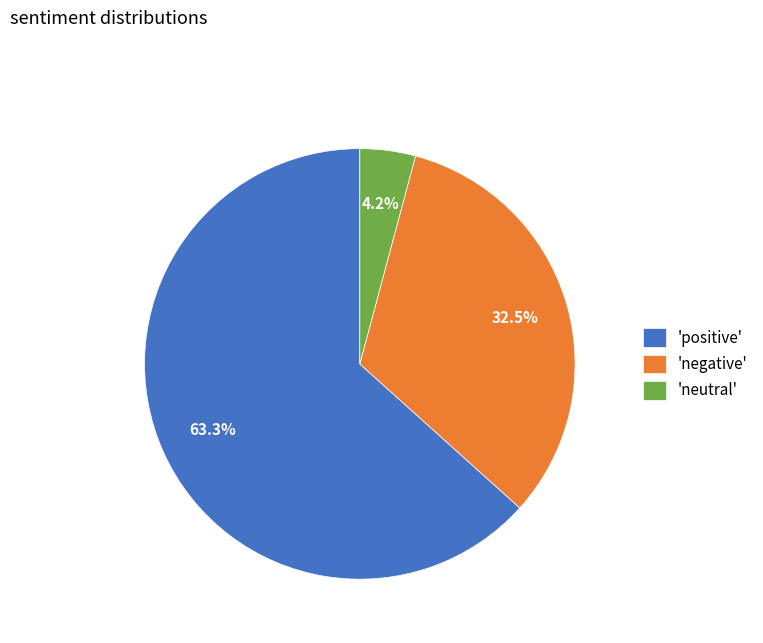

Which category has the biggest portion of the pie?

'positive'